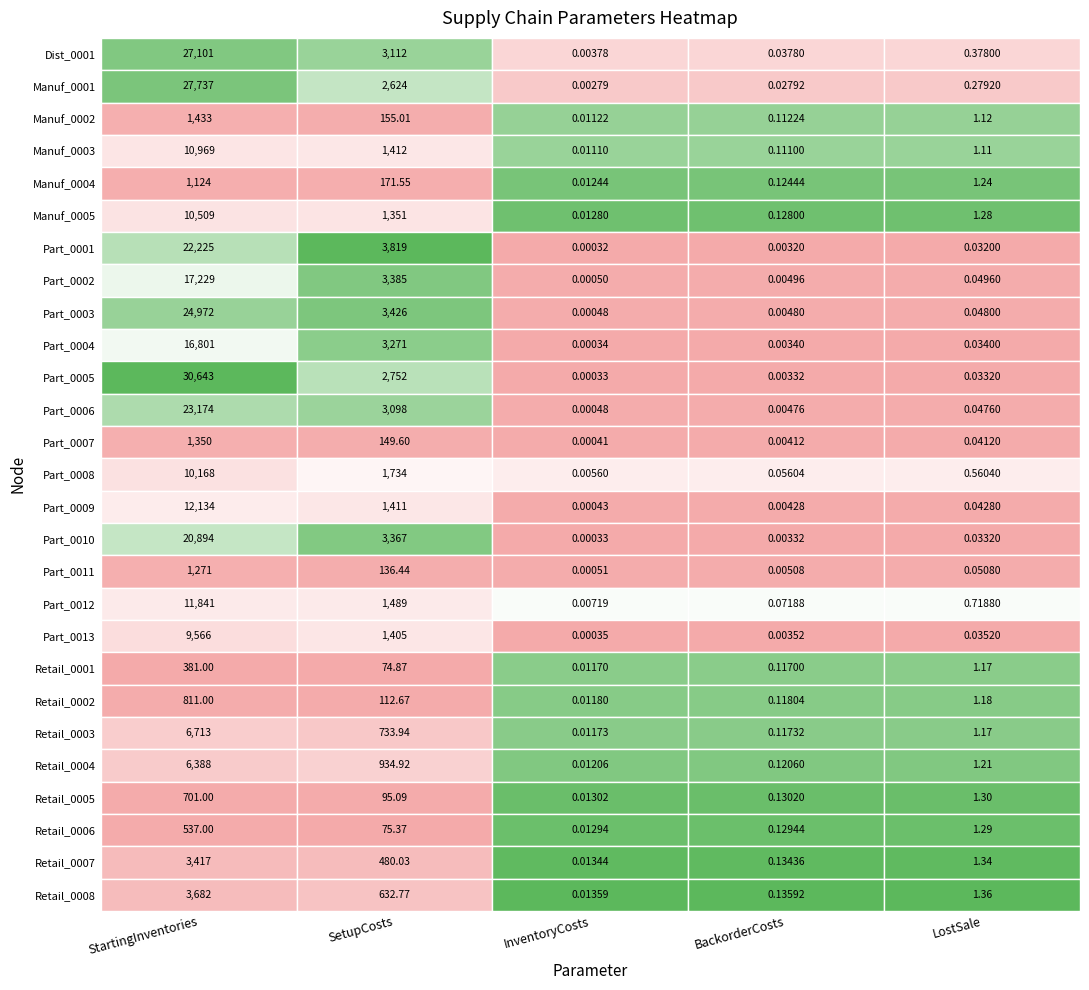

Is it true that Part_0004 equals 16801.0 at 0?

True